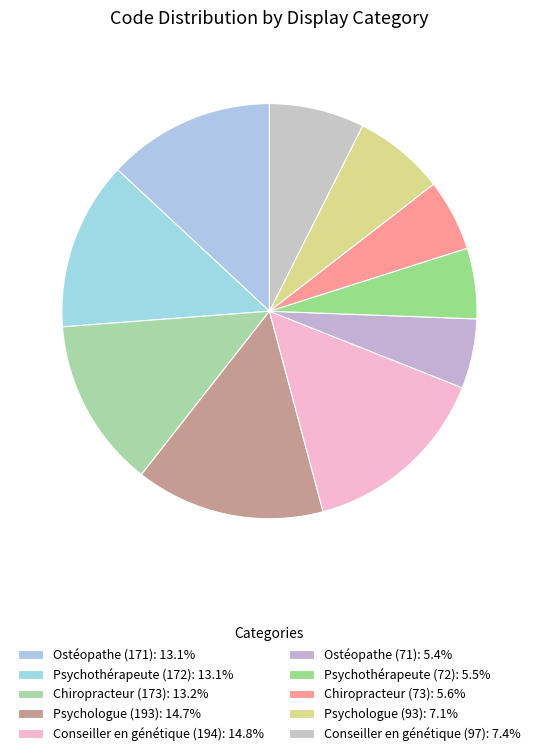

What is the largest slice in the pie chart?

194